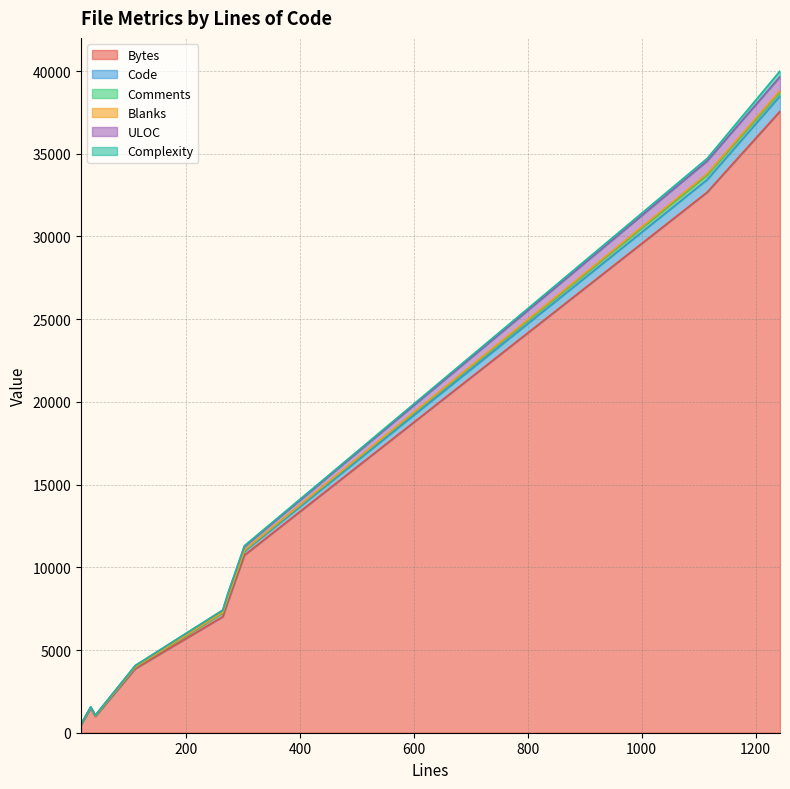

At which category is the sum across all series the highest?

1243